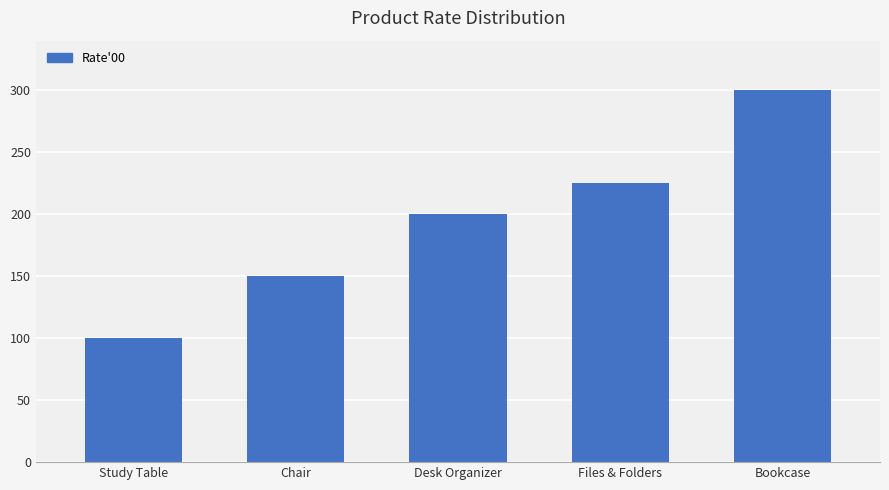

Where is the data nearest to the value 200?

Desk Organizer